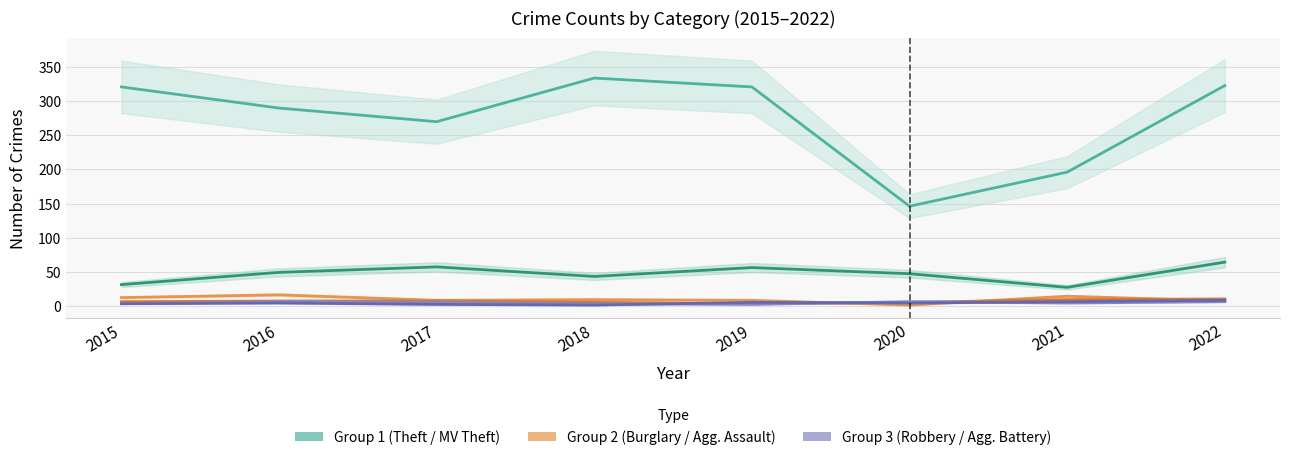

How many lines are shown in the chart?

6